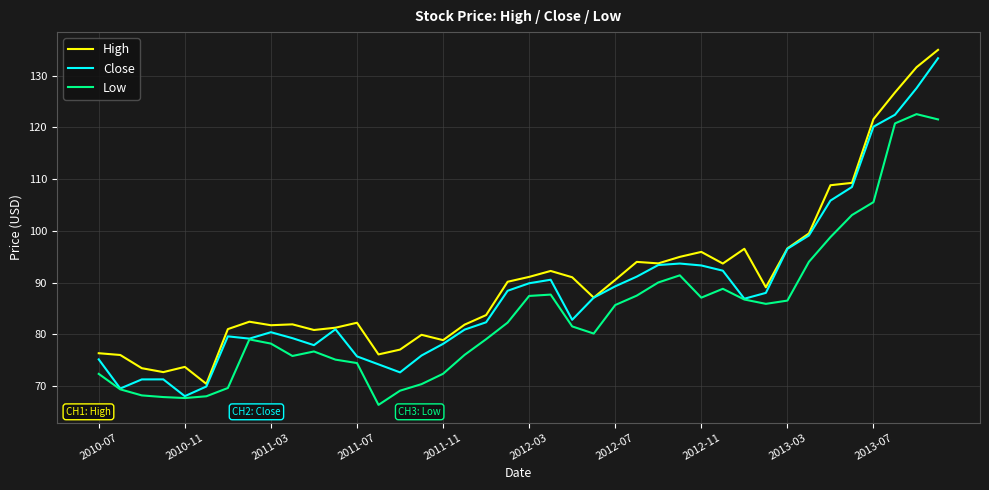

How many lines are shown in the chart?

3